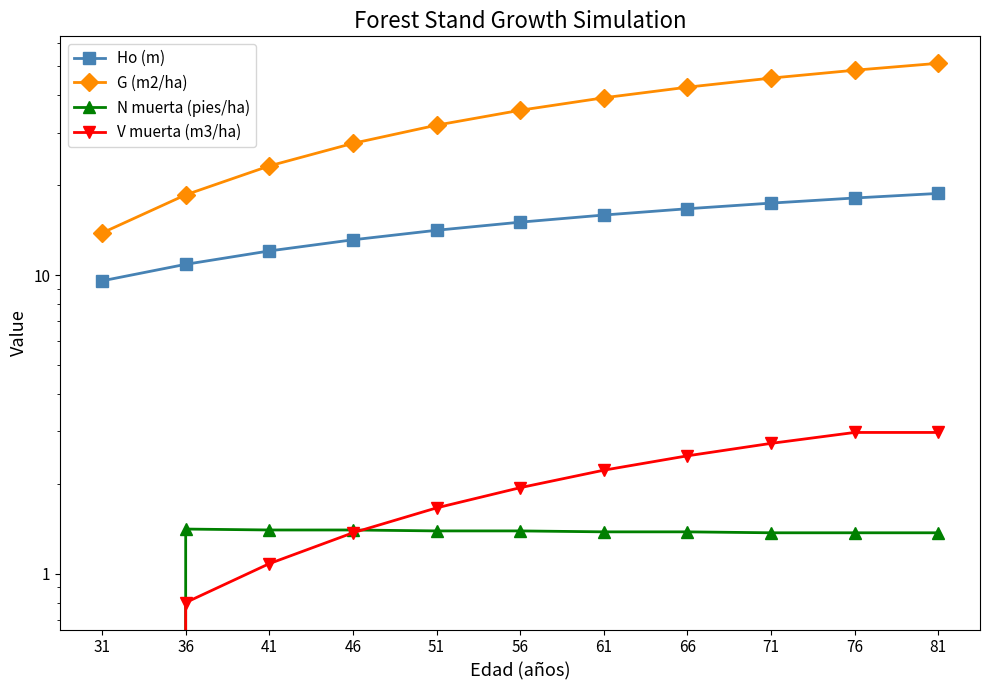

The value of G (m2/ha) at 51 is 10.6. True or false?

False